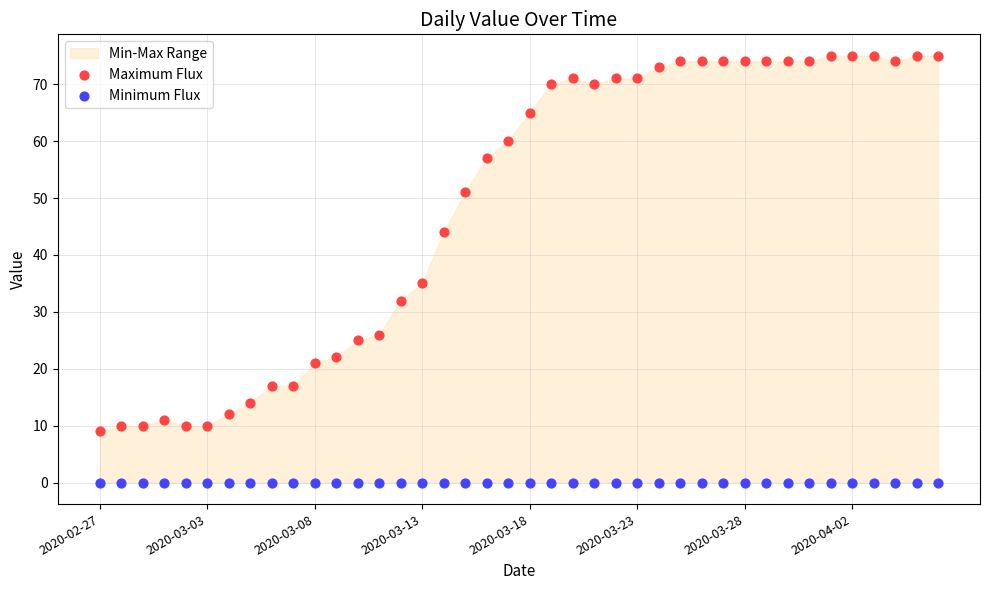

Which series contains the highest Y value?

Maximum Flux